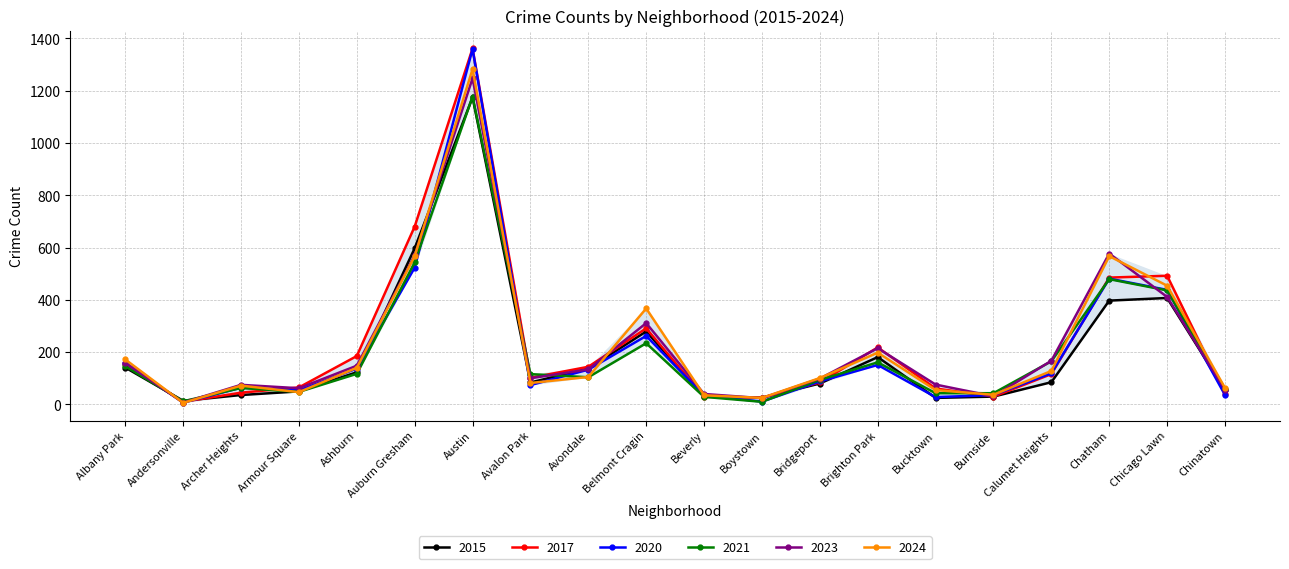

Is the value of 2021 at Burnside greater than the value of 2023 at Armour Square?

No